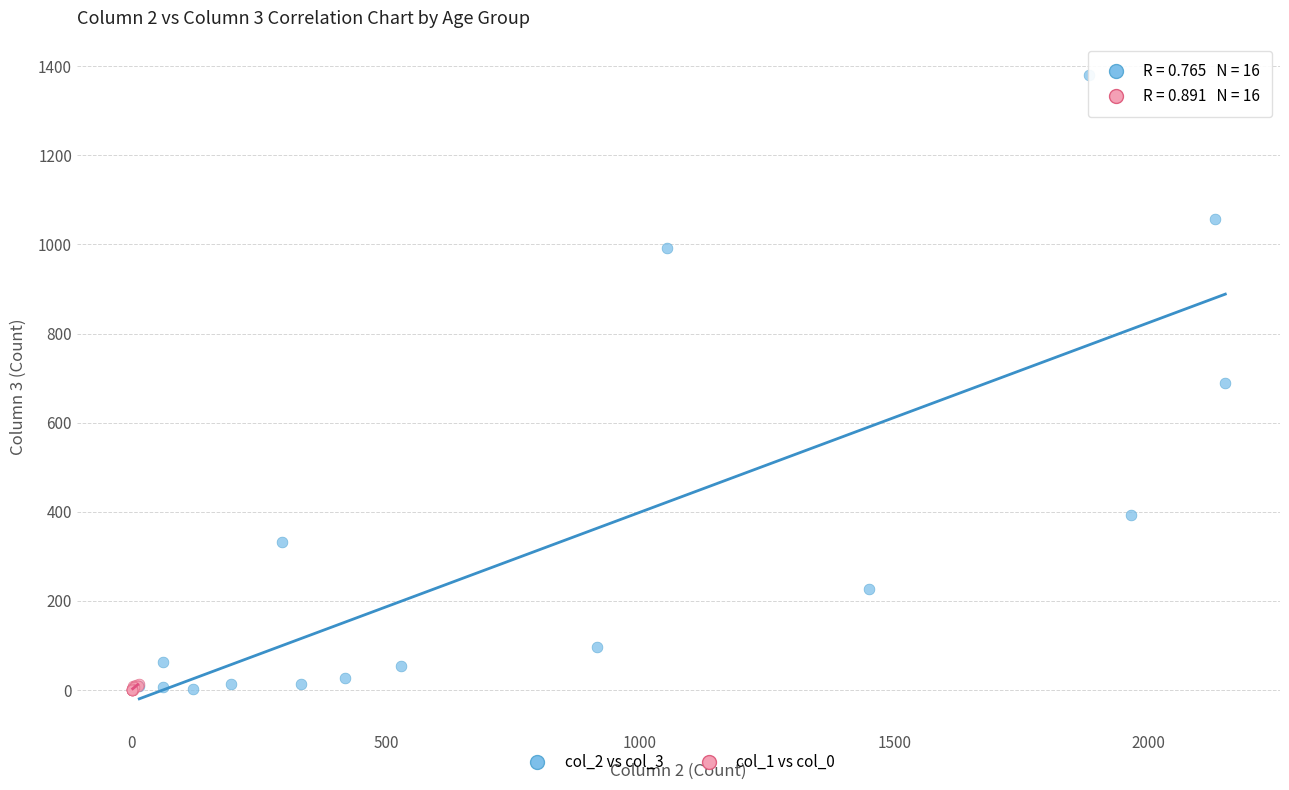

Which series contains the highest Y value?

col_2 vs col_3